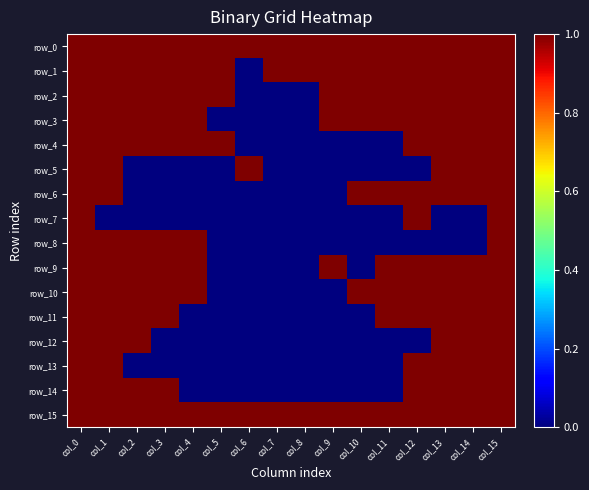

Is it true that row_12 equals 1 at col_6?

False